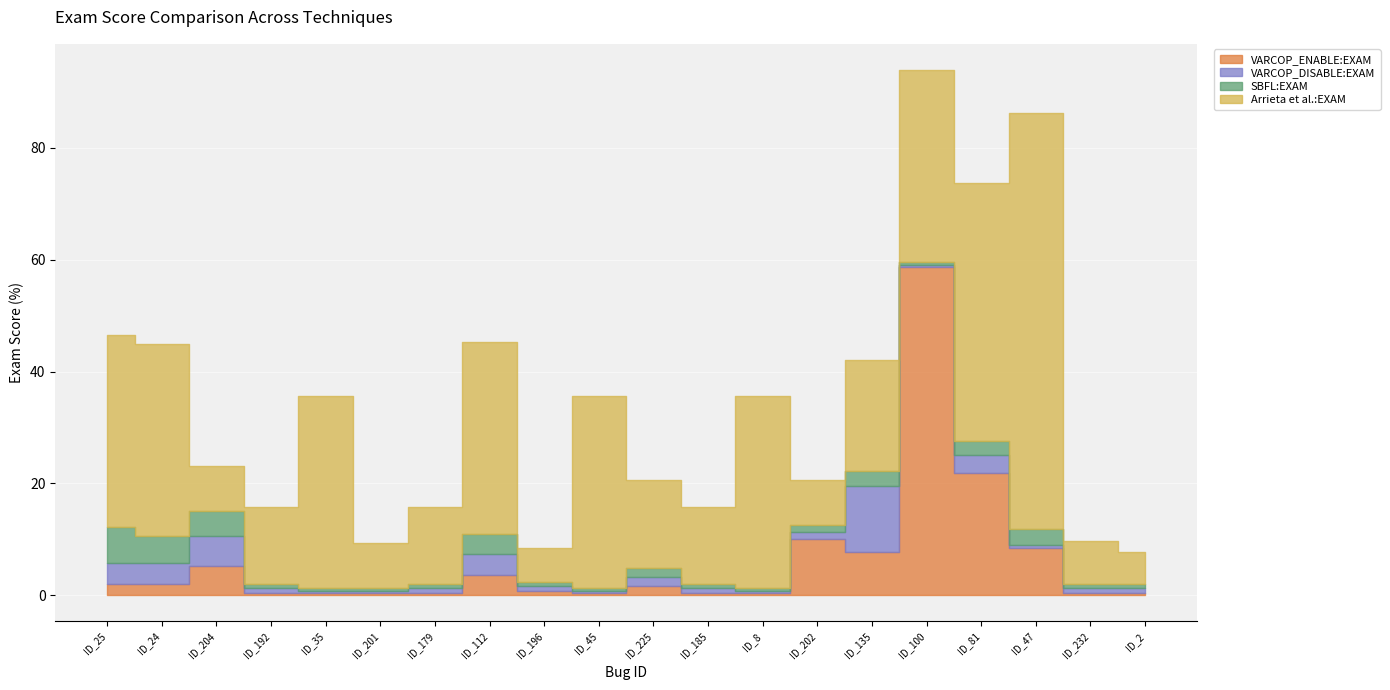

Which series has the largest range (max minus min)?

Arrieta et al.:EXAM